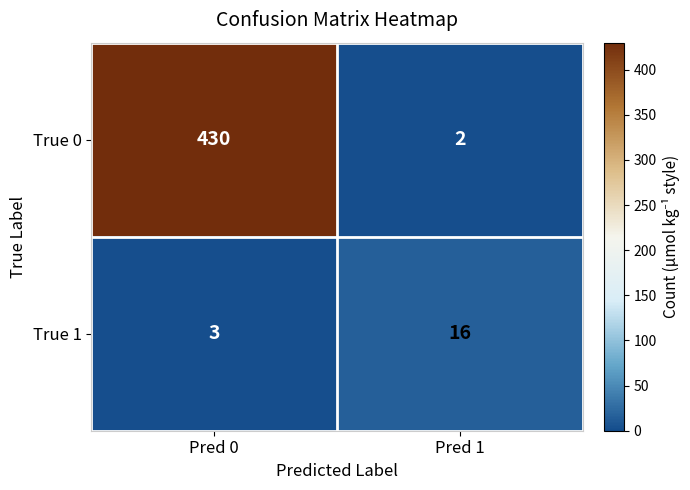

Which category has the highest value across all series?

Pred 0